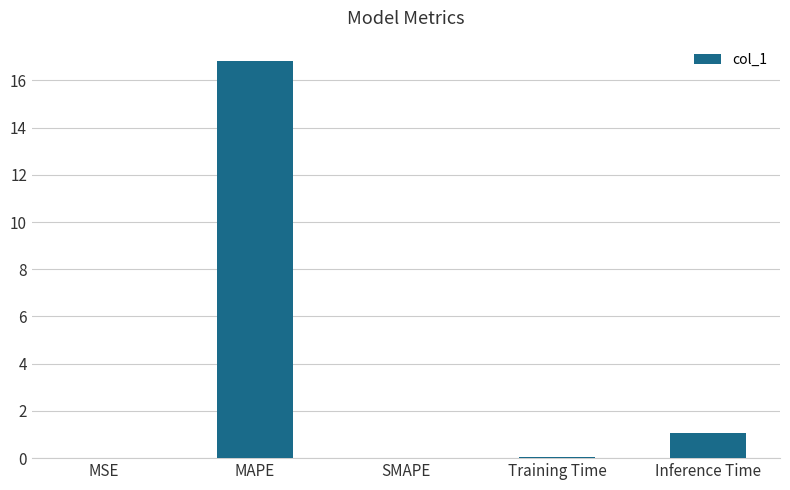

How many data points does each series have?

5